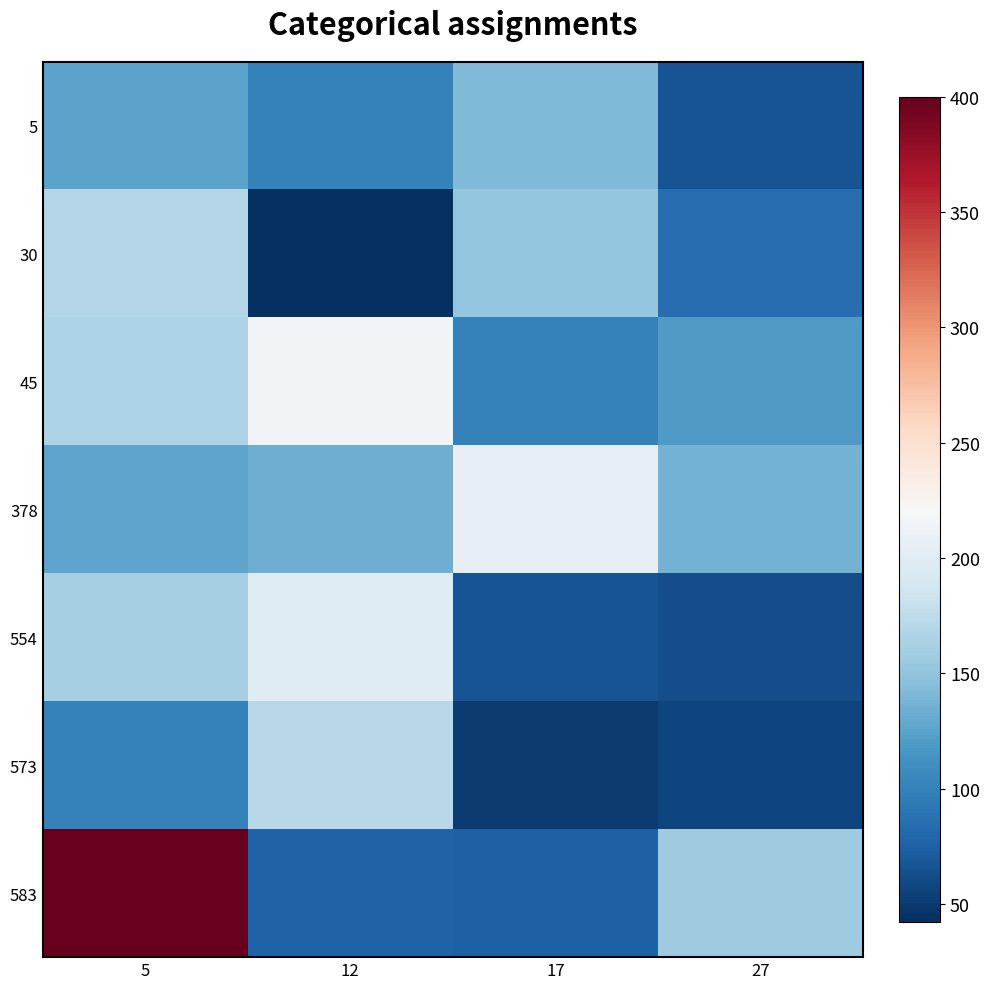

Reading left to right, extract all data points from this chart.

5: 5=125	12=100	17=142	27=66
30: 5=168	12=42	17=152	27=84
45: 5=166	12=216	17=100	27=120
378: 5=127	12=133	17=207	27=136
554: 5=162	12=200	17=66	27=62
573: 5=100	12=171	17=50	27=57
583: 5=400	12=76	17=75	27=158